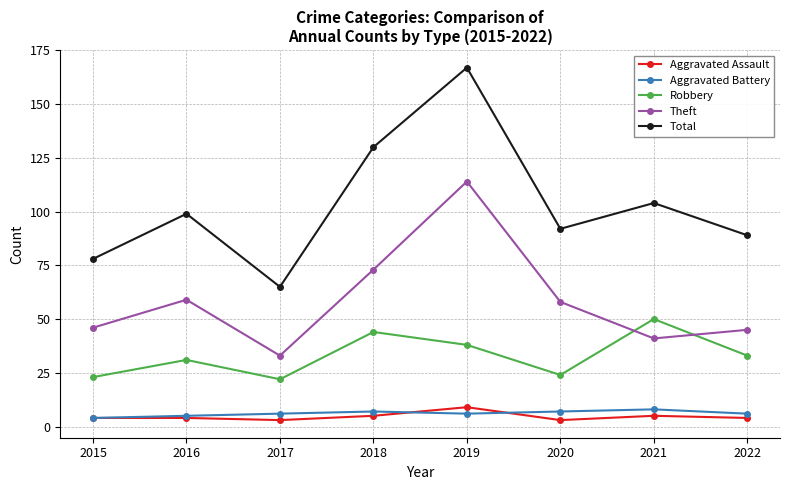

What is the total value across all series at 2022?

177